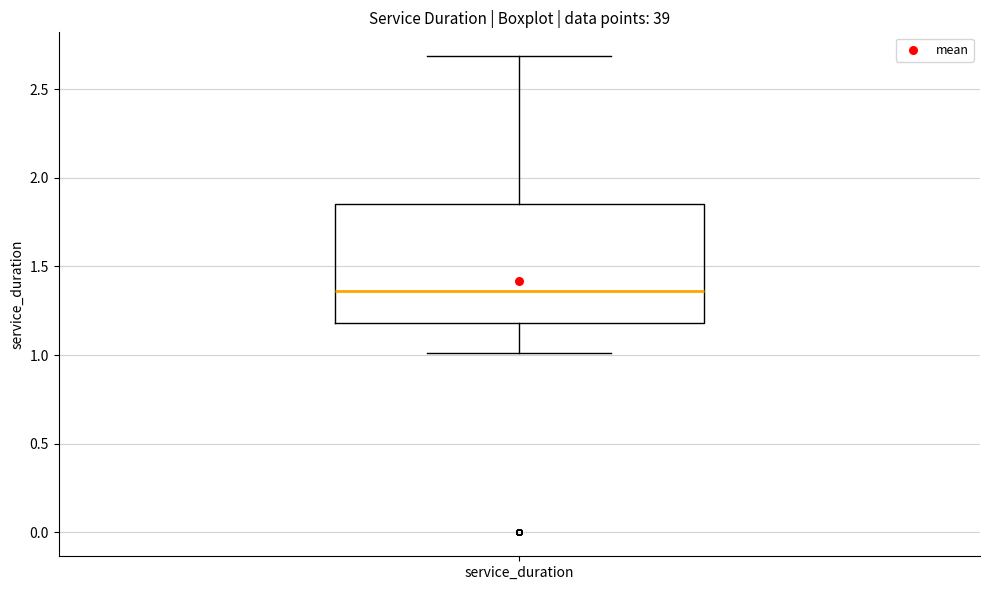

Transcribe this box plot: give where the median line is, the range the box spans, and where the two whiskers end, as read against the y-axis. The values are not printed on the chart, so give them approximately, as read against the axis.

median 1.35, box 1.20 to 1.85, whiskers 1.00 to 2.70